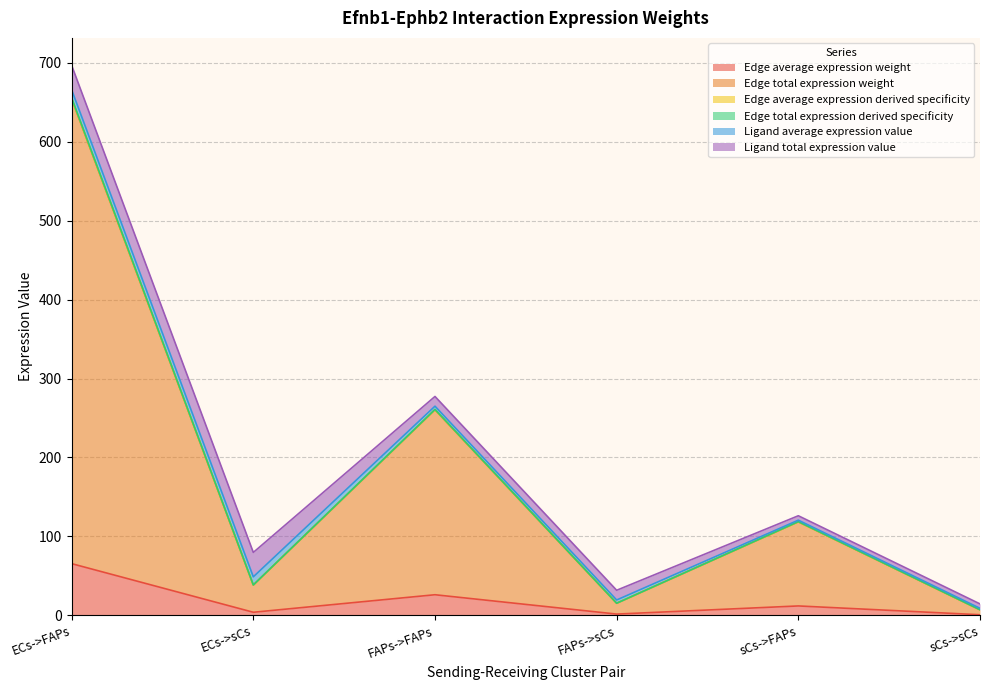

The Edge total expression derived specificity series shows 7.0 at sCs->sCs. True or false?

True